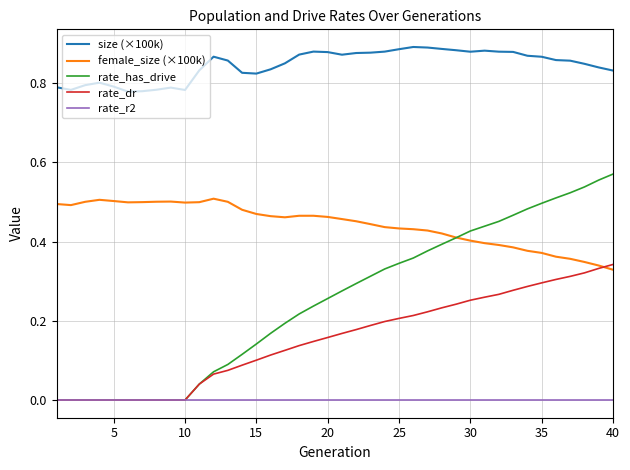

Which series has the largest total across all categories?

size (×100k)